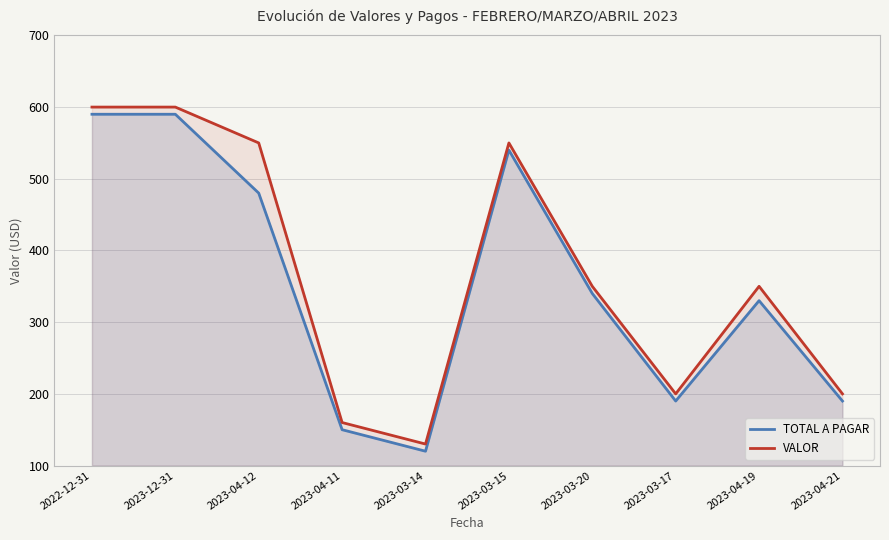

What is the value of the TOTAL A PAGAR point at the 6th from the left?

540